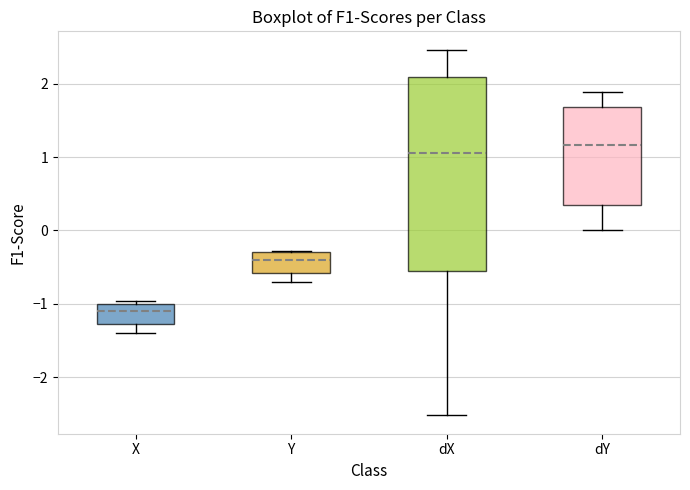

Reading left to right, transcribe this box plot: for each box, give where its median line is, the range the box spans, and where its two whiskers end, as read against the y-axis. The values are not printed on the chart, so give them approximately, as read against the axis.

X: median -1.1, box -1.3 to -1.0, whiskers -1.4 to -1.0 (just above the box's upper edge)
Y: median -0.4, box -0.6 to -0.3, whiskers -0.7 to -0.3
dX: median 1.0, box -0.6 to 2.1, whiskers -2.5 to 2.5
dY: median 1.2, box 0.3 to 1.7, whiskers 0.0 to 1.9